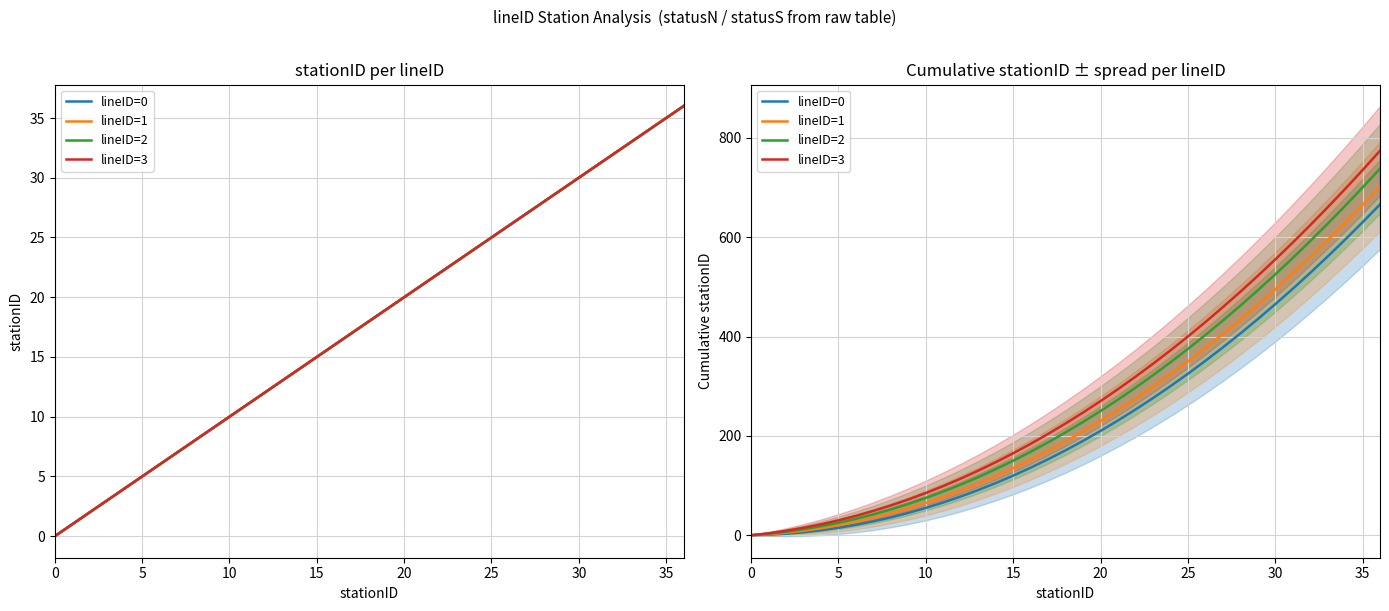

What is the value of the lineID=2 point at the 33rd from the left?

592